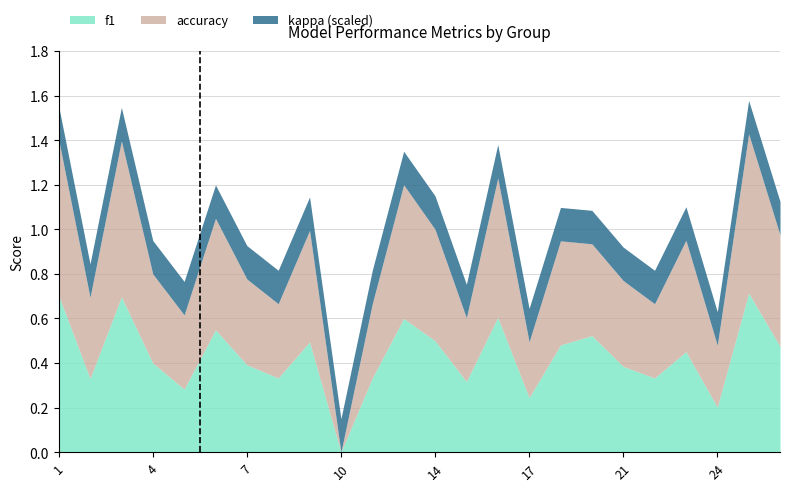

What is the value of the accuracy point at the 22nd from the left?

0.3